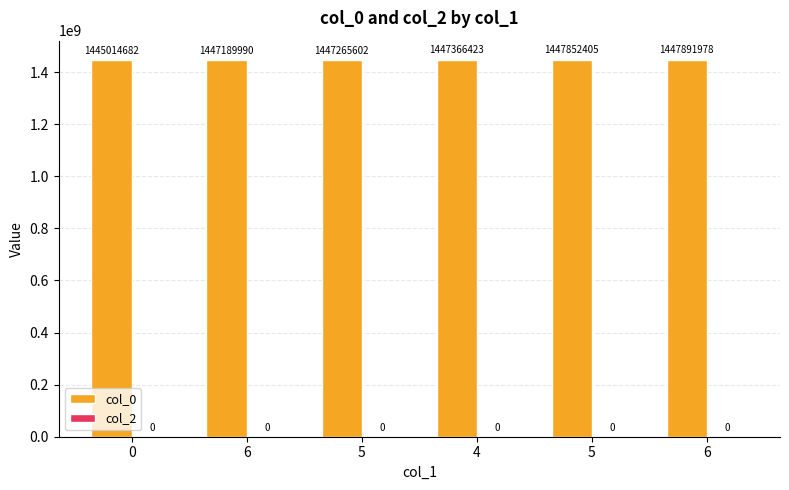

Does the chart contain any negative values?

No